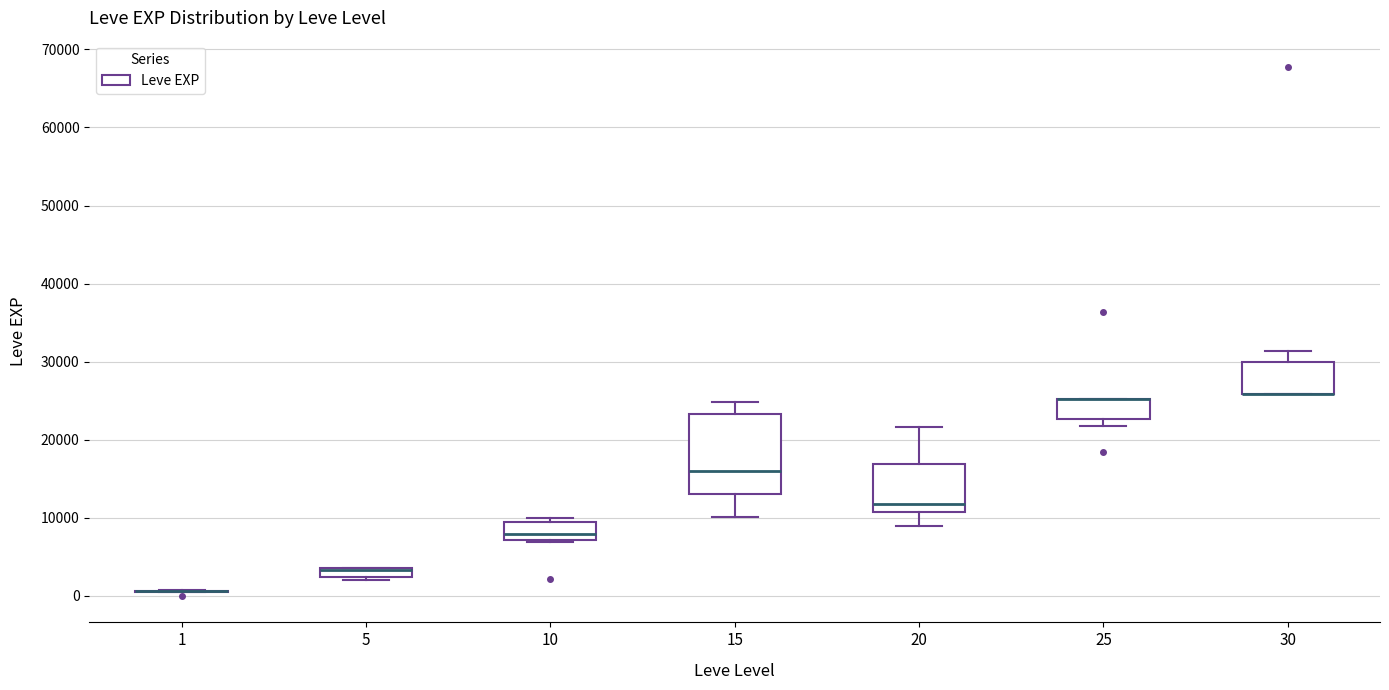

Which box is the tallest, from its lower edge to its upper edge?

15